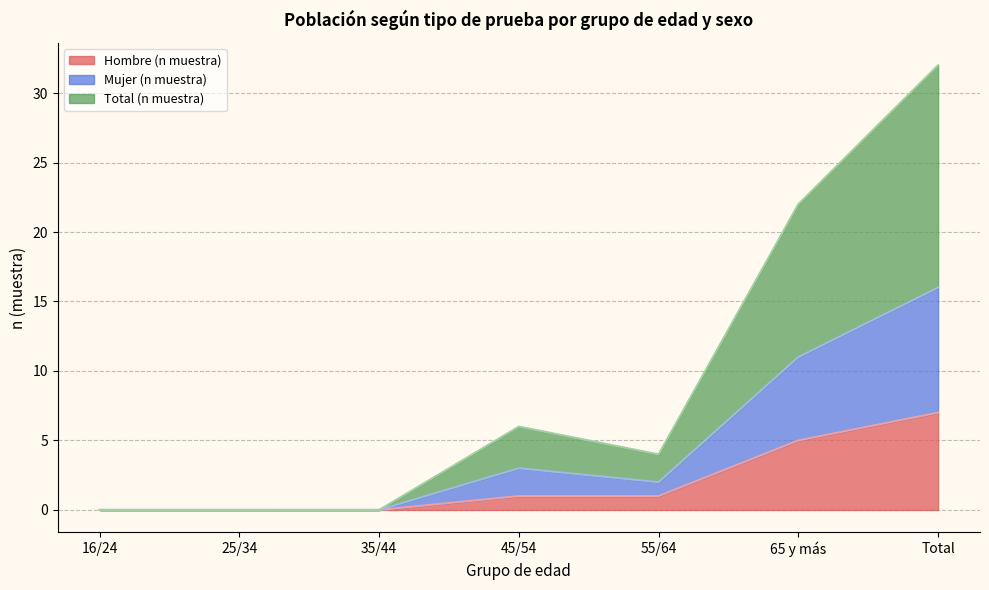

List the series in order of their peak value, highest first.

Total (n muestra), Mujer (n muestra), Hombre (n muestra)